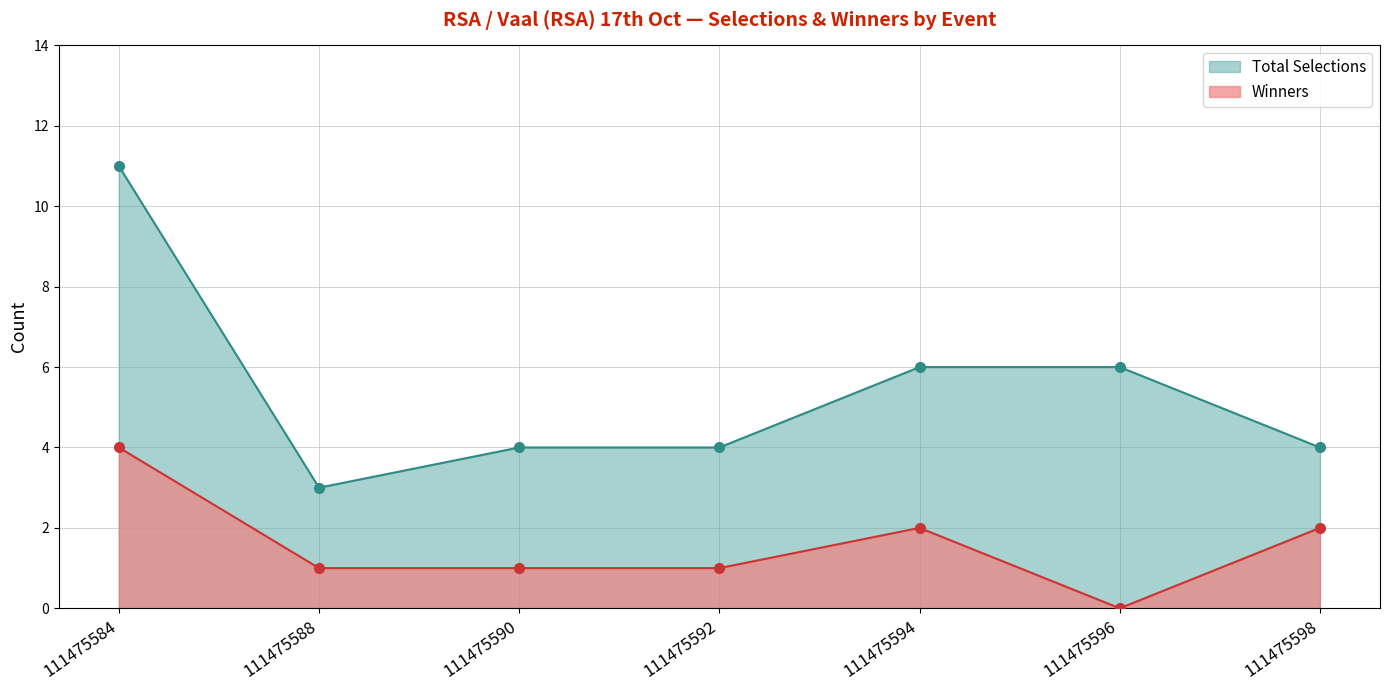

The value at 111475588 is 0. True or false?

False